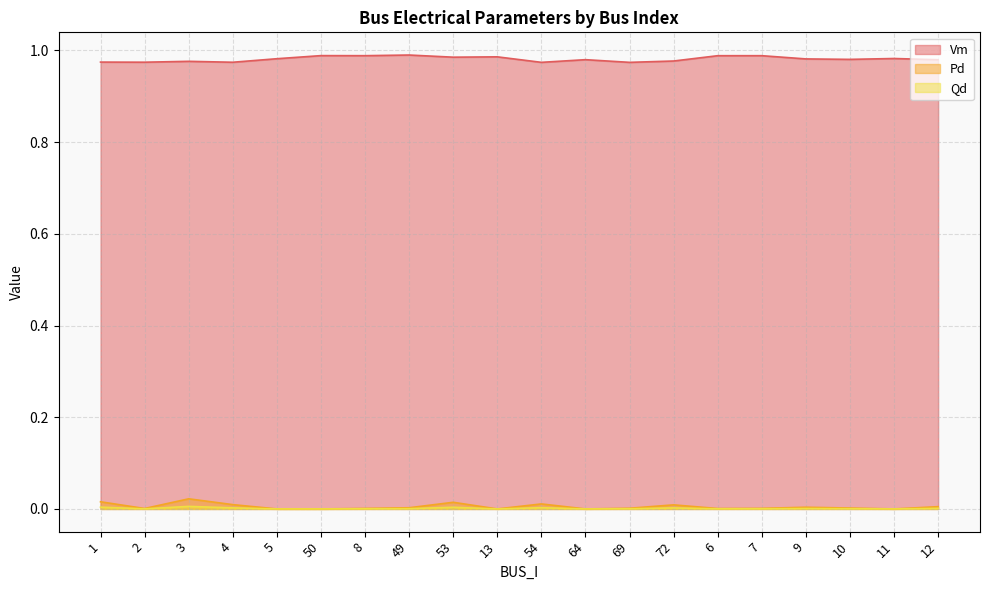

How many lines are shown in the chart?

3